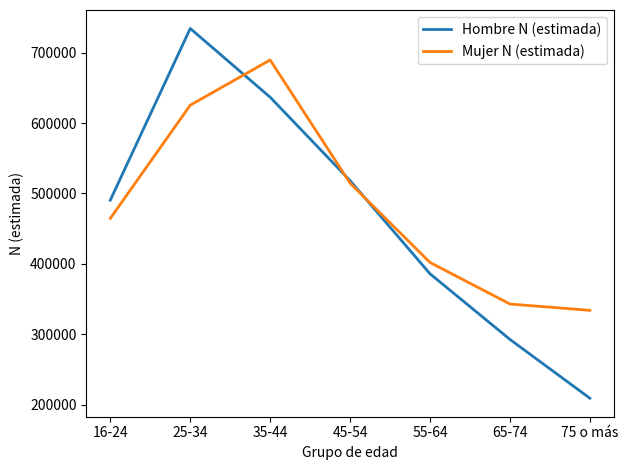

At which category is the sum across all series the highest?

25-34